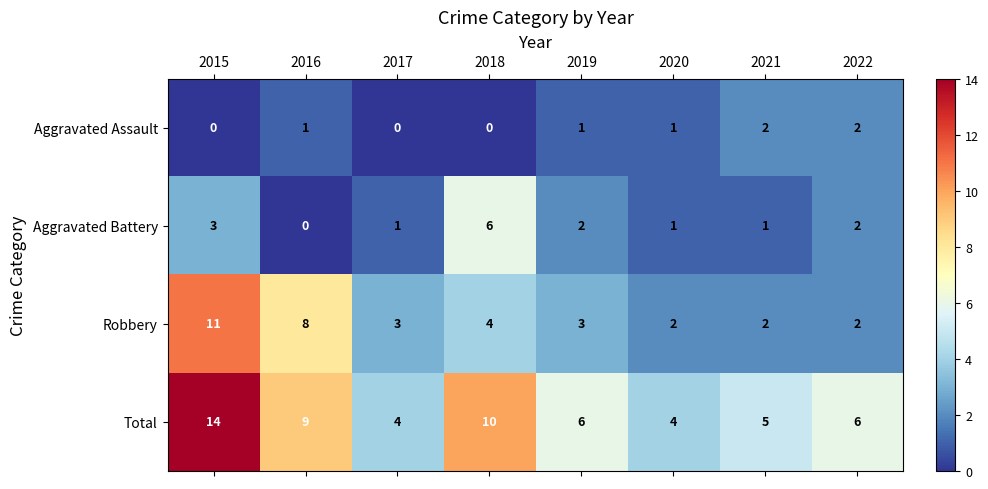

How many values in the Aggravated Assault series are below 1?

3